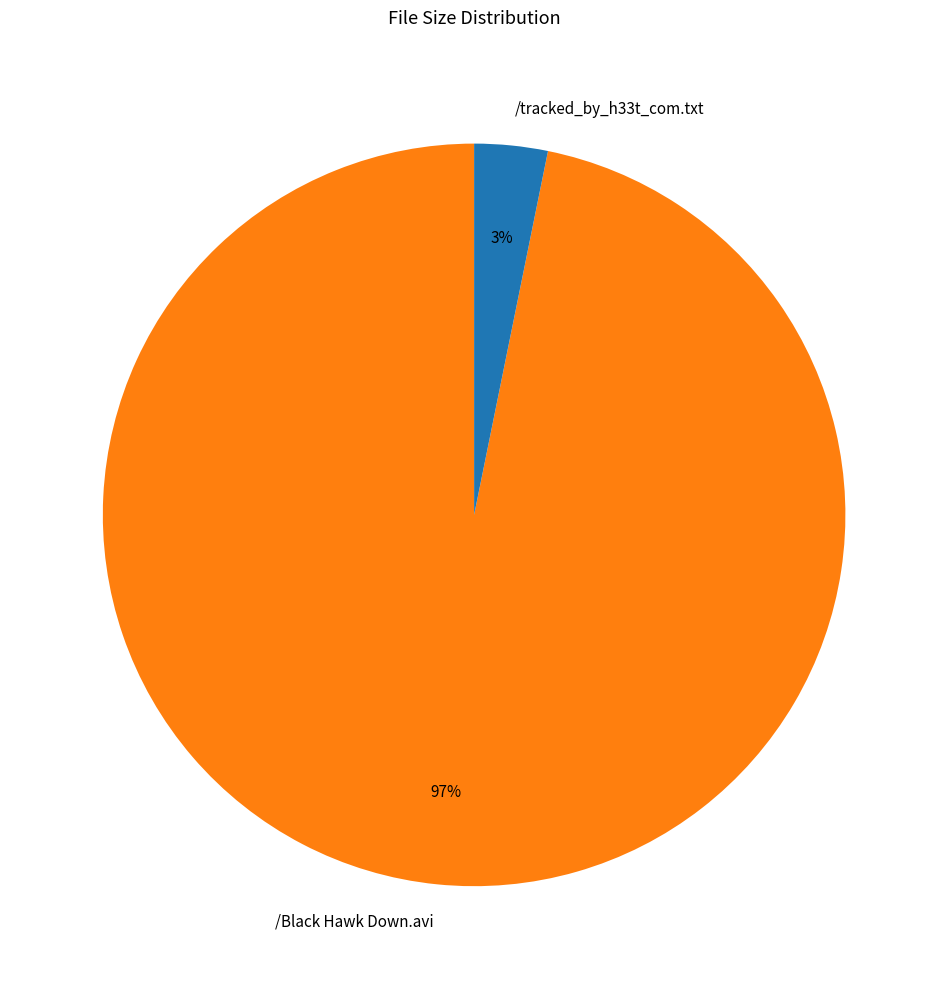

Which slice is the smallest?

/tracked_by_h33t_com.txt